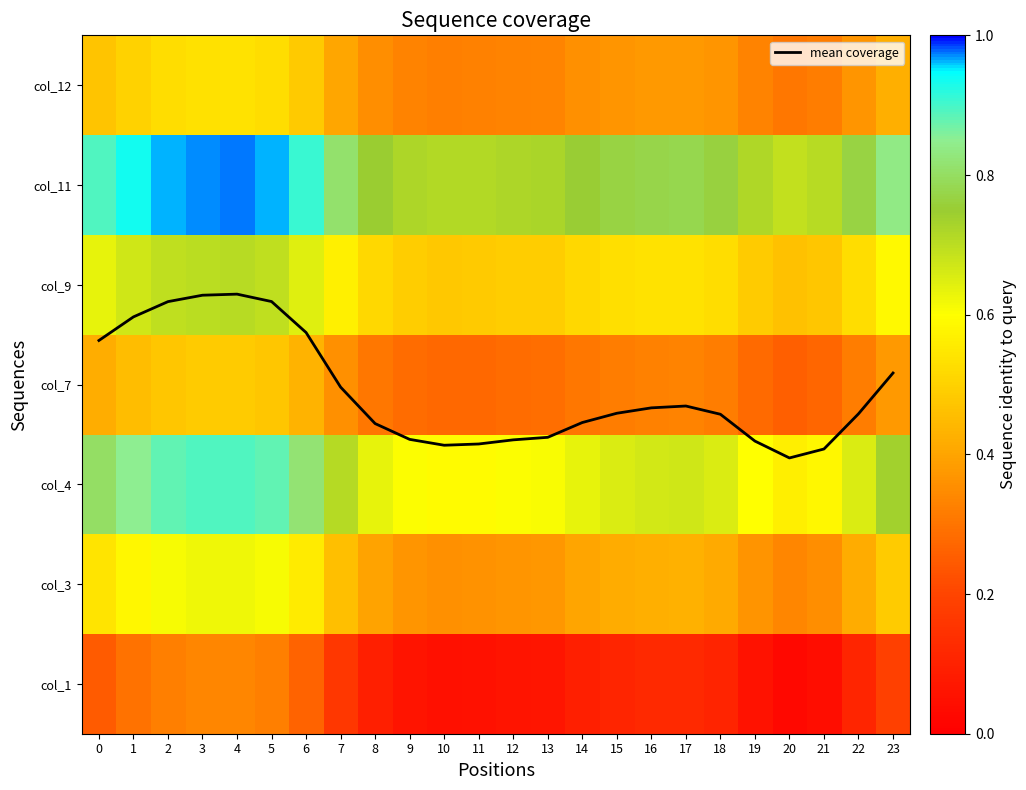

Is the value of col_7 at 23 greater than the value of col_4 at 17?

No